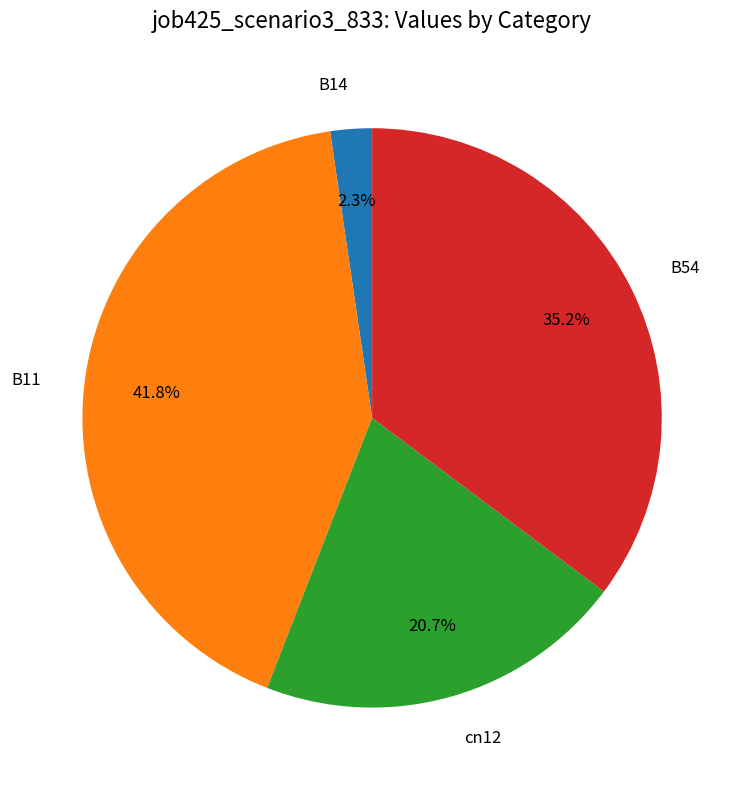

Between cn12 and B14, which is larger?

cn12